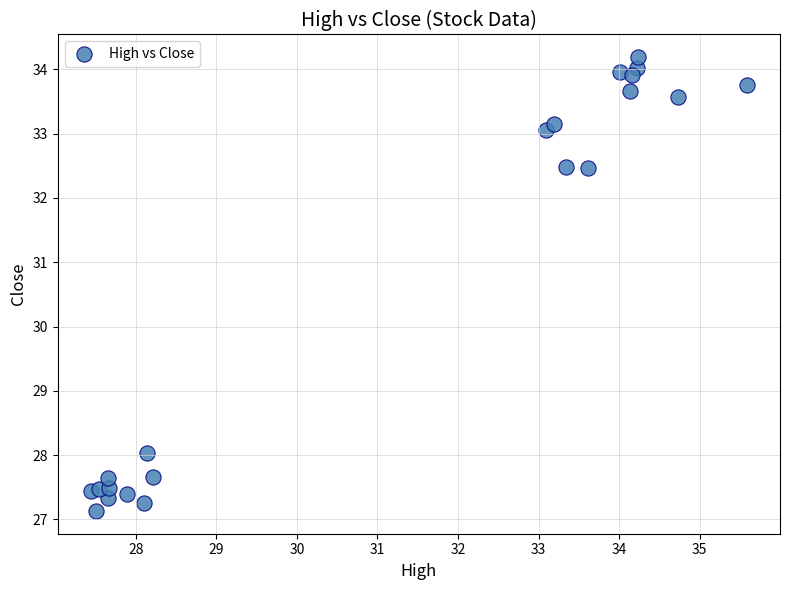

What is the range of X values (max minus min)?

8.2